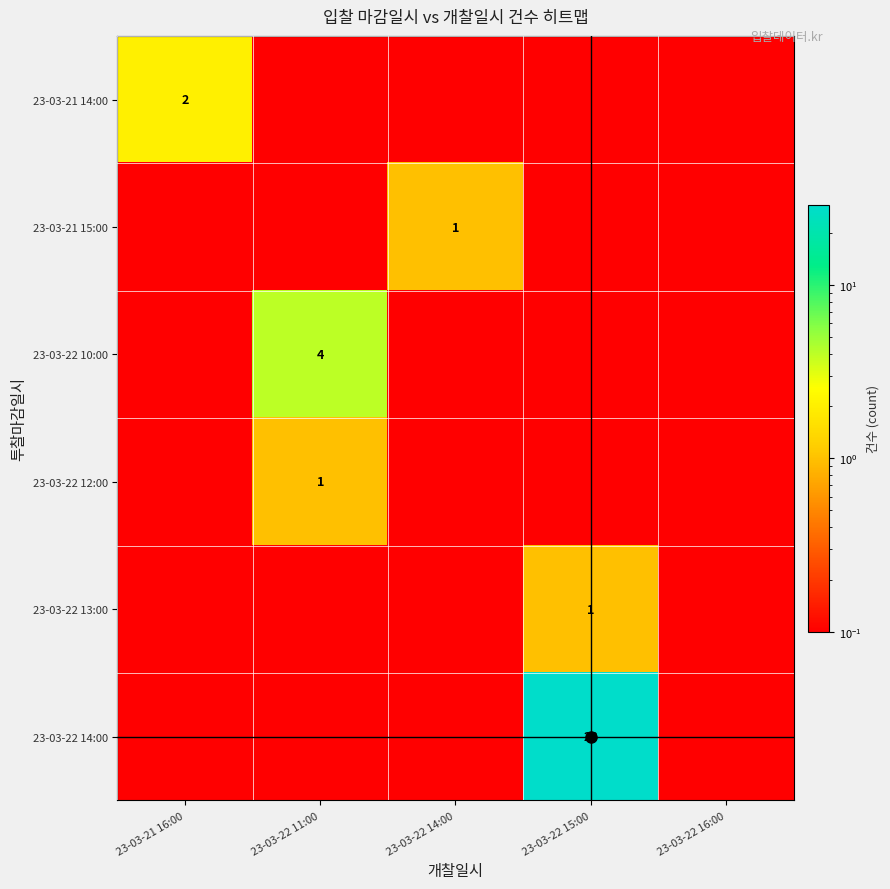

At how many categories does at least one series exceed 16?

1